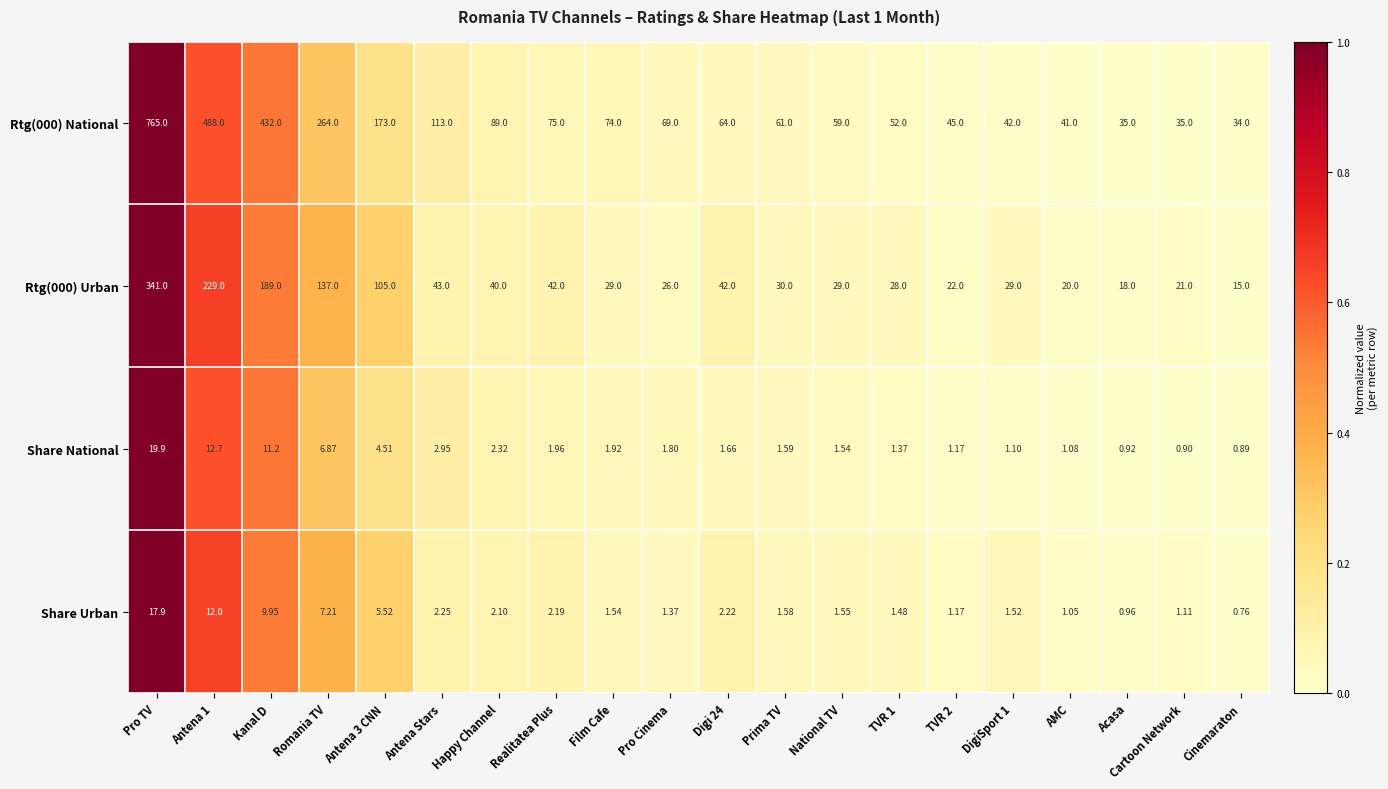

At which category does the chart reach its peak across all series?

Pro TV